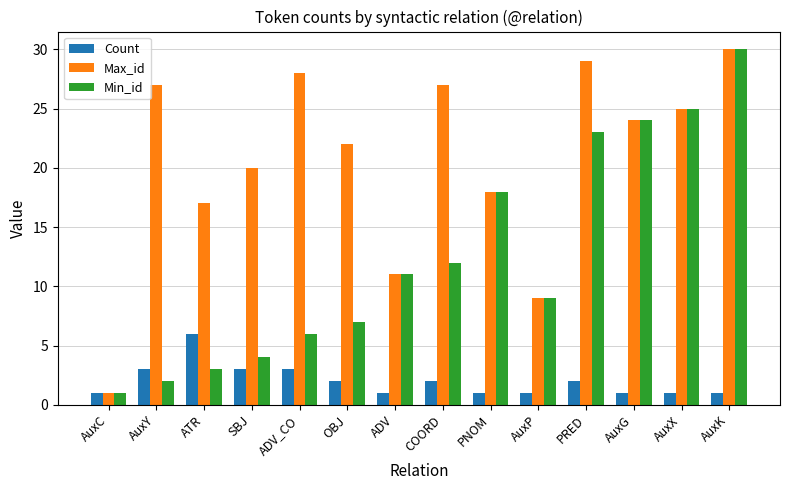

What is the difference between the Max_id values at ATR and SBJ?

3